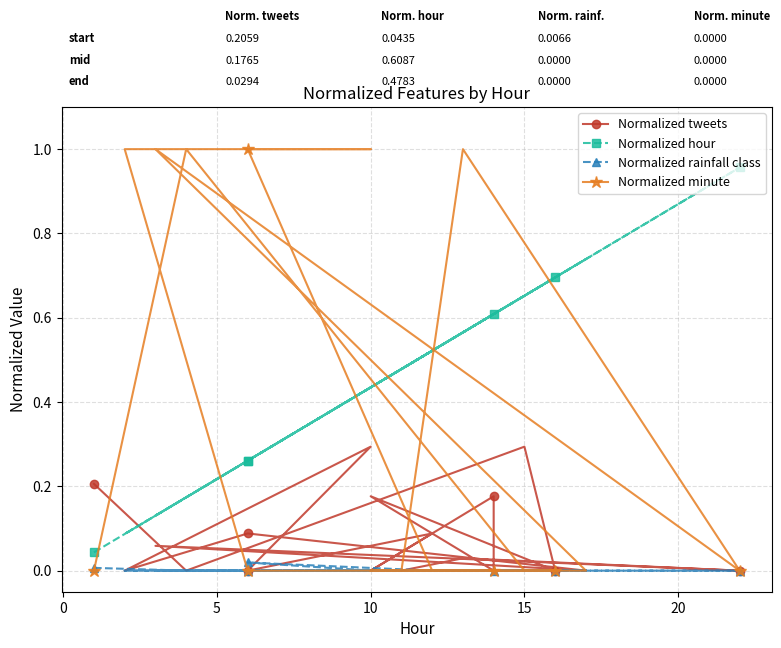

Reading left to right, what are all the values shown in this chart?

Normalized tweets: 0.2	0.0	0.3	0.0	0.2	0.0	0.2	0.0	0.1	0.0	0.3	0.0	0.1	0.0	0.1	0.0	0.0	0.0
Normalized hour: 0.0	0.2	0.7	0.7	0.4	0.6	0.6	0.4	0.5	0.3	0.4	0.1	0.3	0.7	0.1	1.0	0.6	0.5
Normalized rainfall class: 0.0	0.0	0.0	0.0	0.0	0.0	0.0	0.0	0.0	0.0	0.0	0.0	0.0	0.0	0.0	0.0	0.0	0.0
Normalized minute: 0.0	1.0	0.0	0.0	0.0	0.0	0.0	0.0	0.0	1.0	1.0	1.0	0.0	0.0	1.0	0.0	1.0	0.0